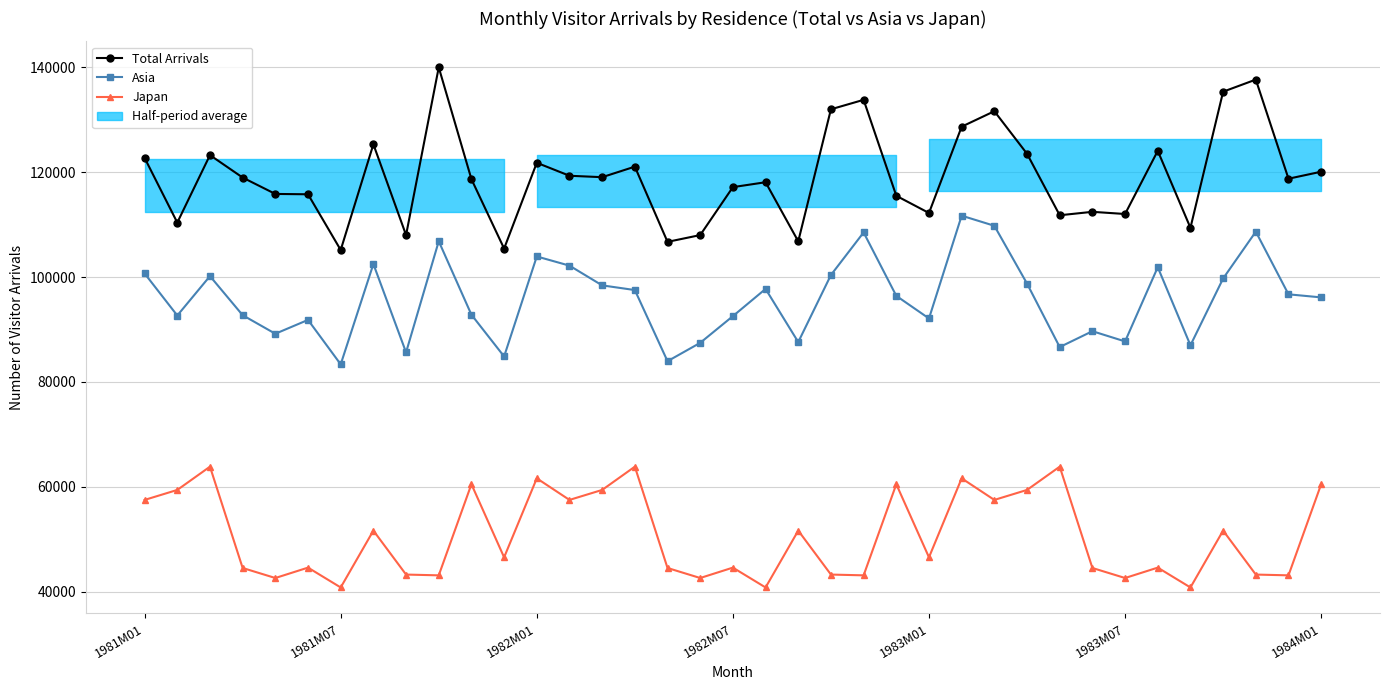

Does the chart have visible grid lines?

Yes